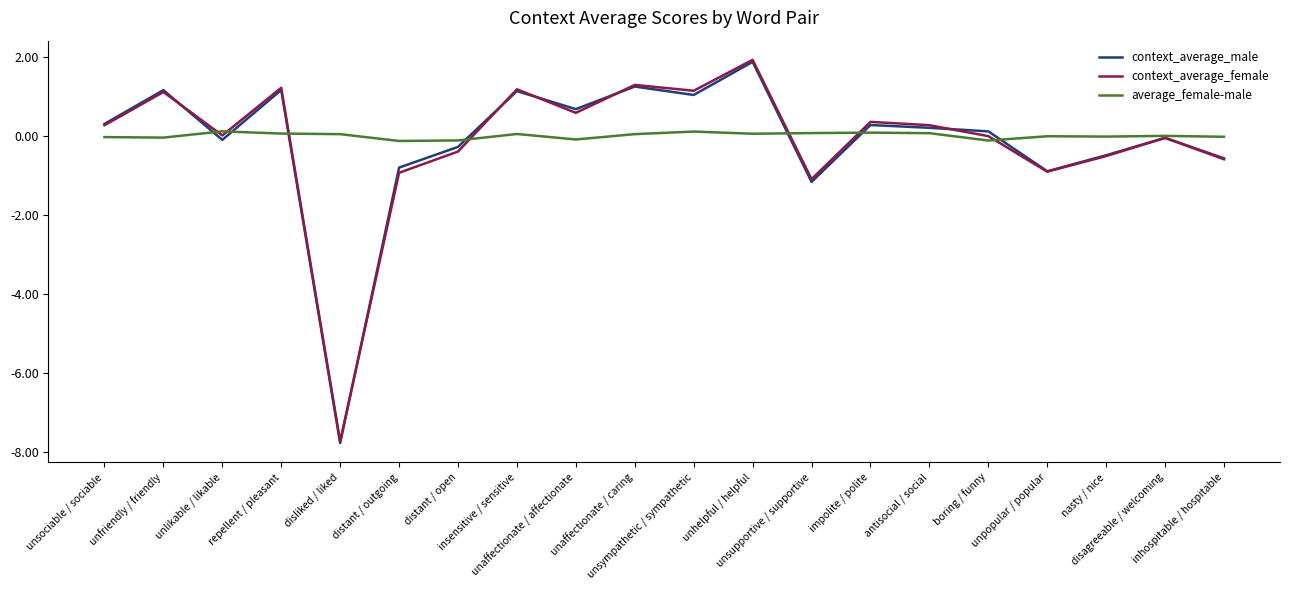

Which series has the widest spread of values?

context_average_female